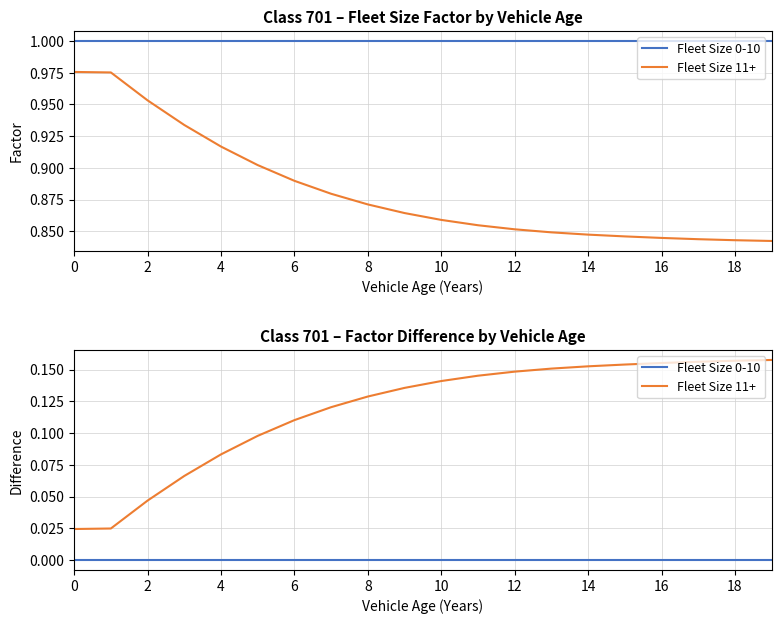

How many lines are shown in the chart?

2